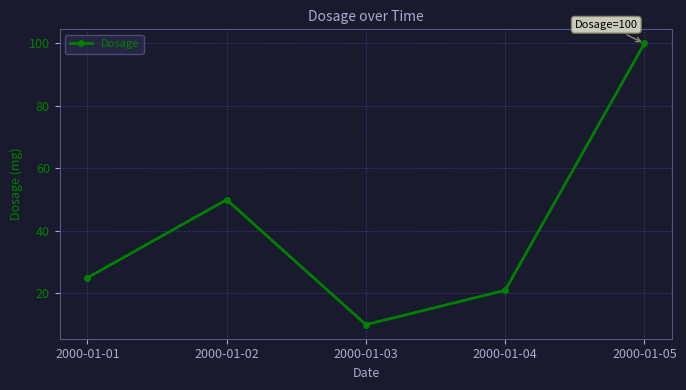

Is this an area chart (filled region under the line)?

No